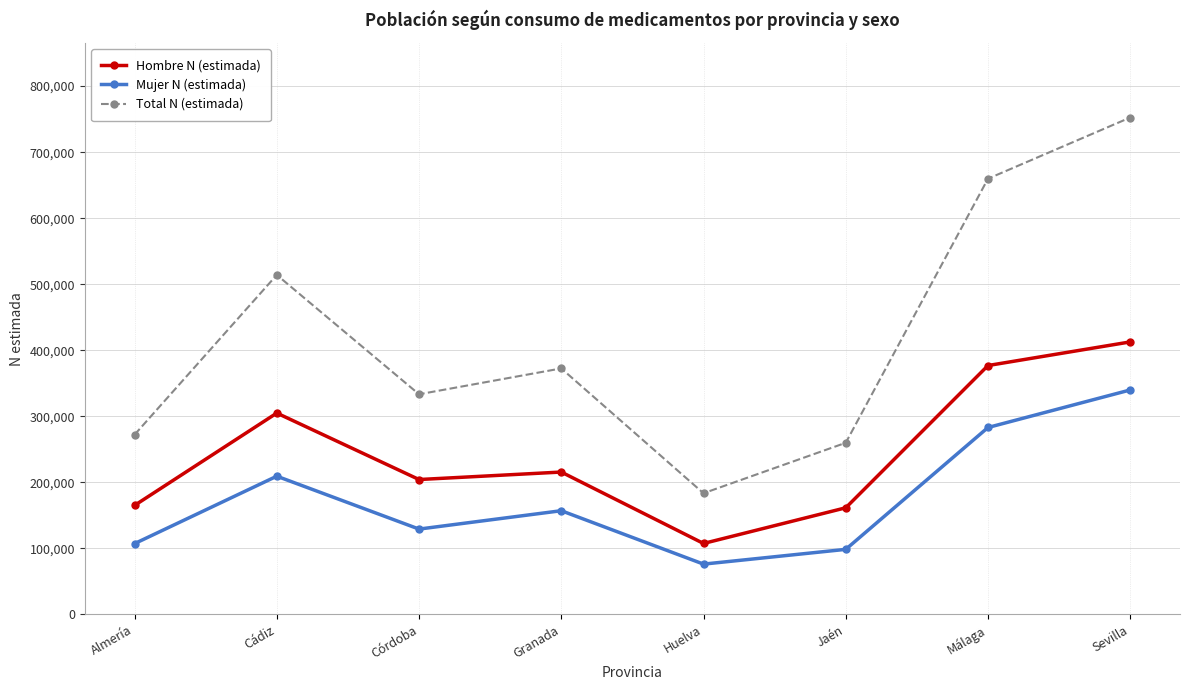

True or false: Mujer N (estimada) and Total N (estimada) cross at least once.

False